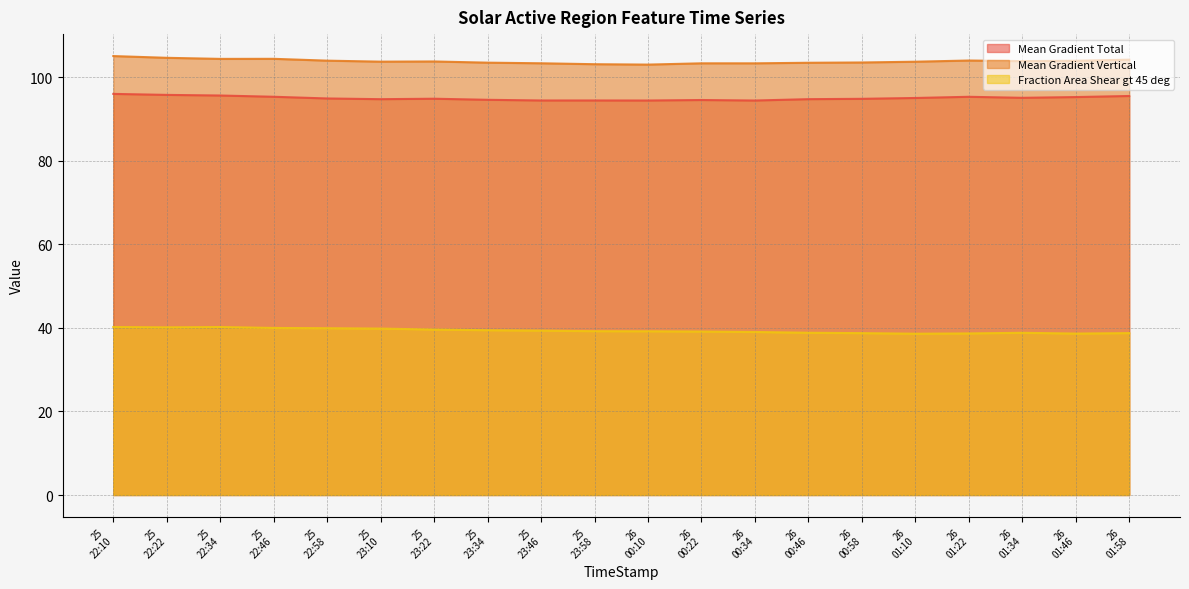

At which label does Fraction Area Shear gt 45 deg reach its peak?

25 22:34